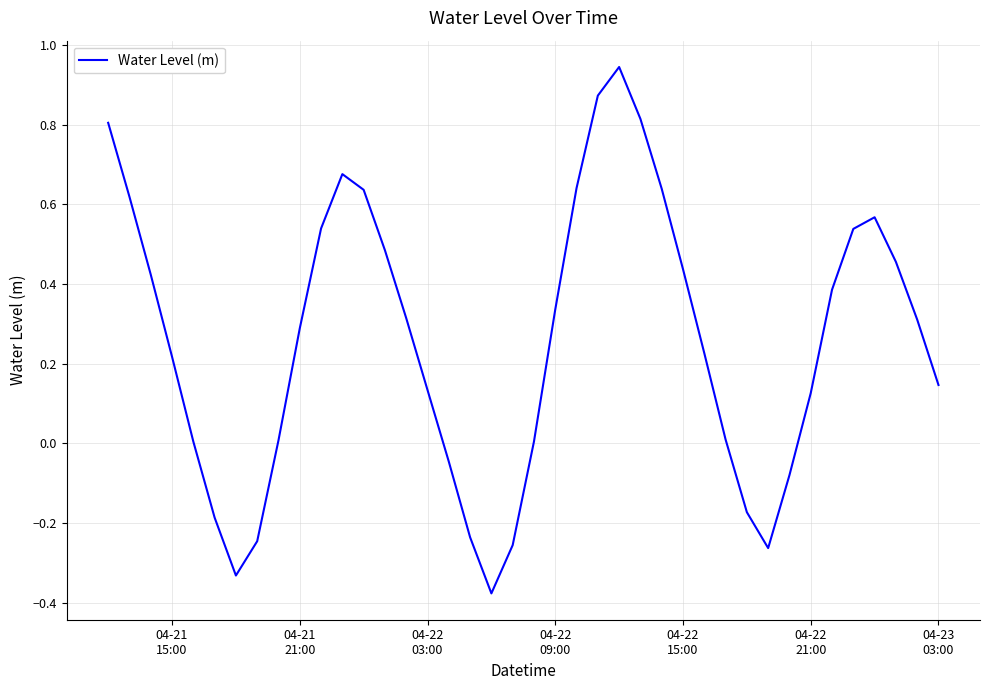

What is the difference between the maximum and minimum values?

1.3